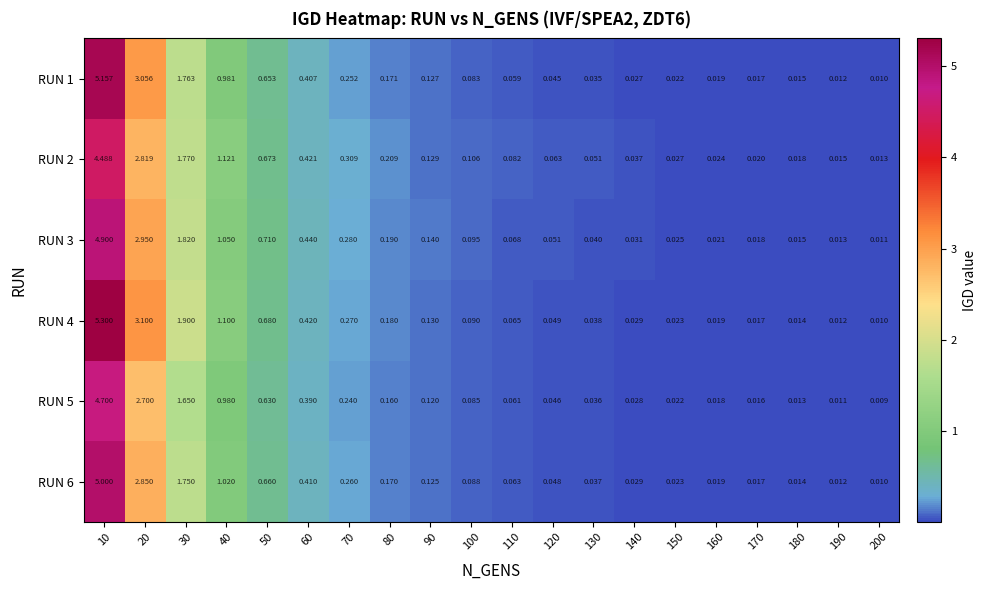

Is the value of RUN 3 at 130 greater than the value of RUN 2 at 20?

No